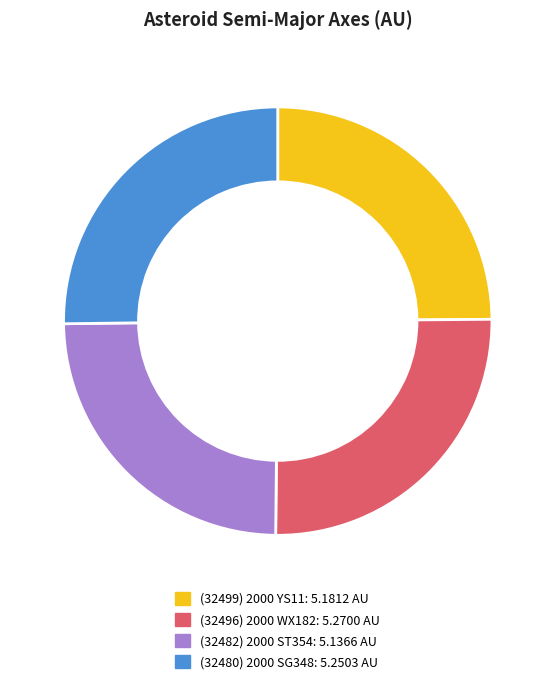

Count the number of slices in the pie.

4